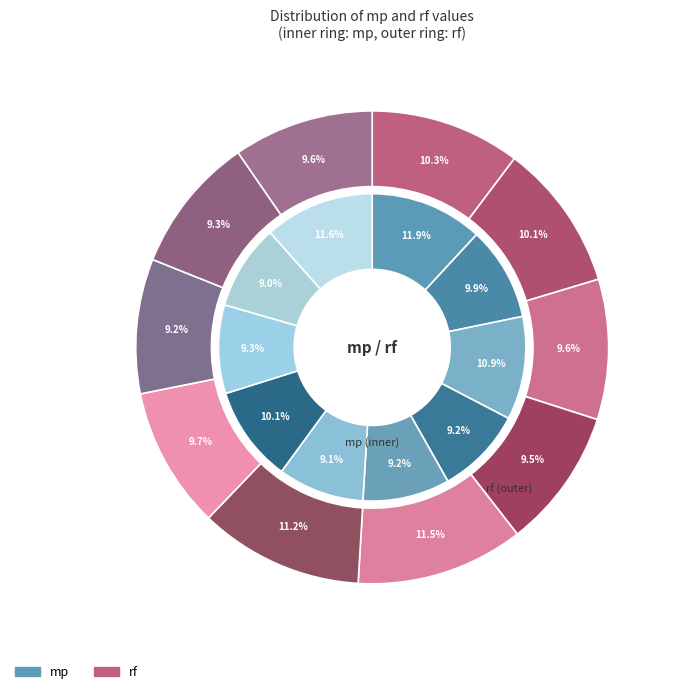

Count the number of slices in the pie.

10